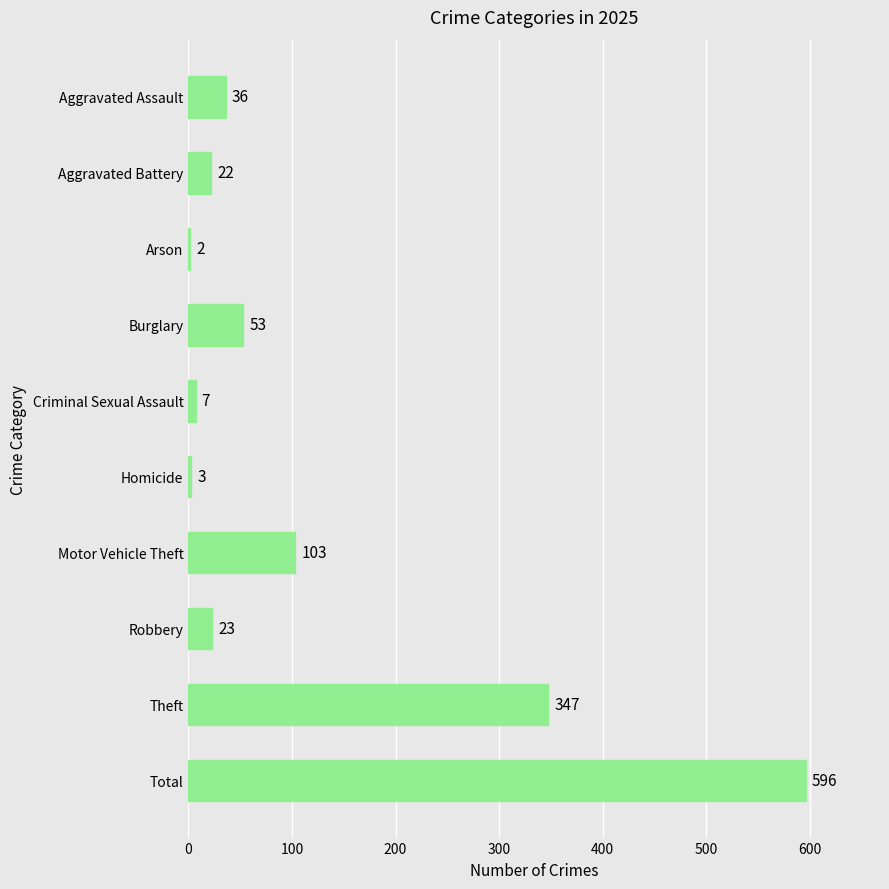

Where is the data nearest to the value 299?

Theft